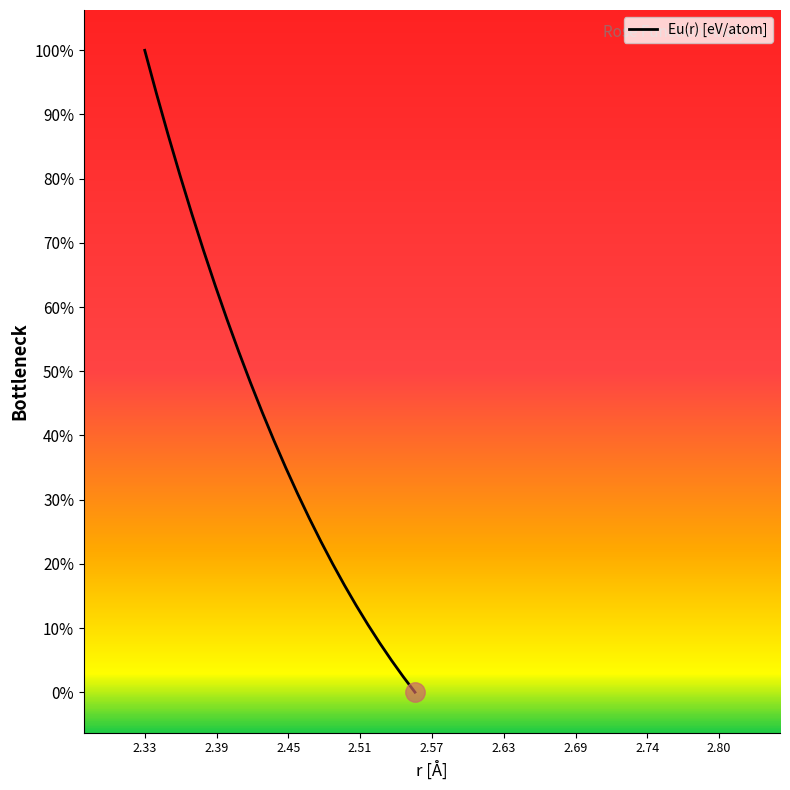

True or false: the data has more than 1 interior local peaks.

False